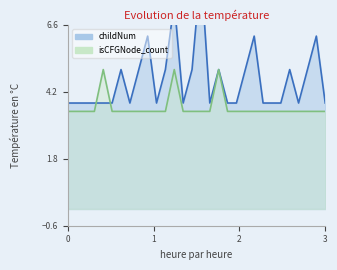

What is the value of the childNum point at the 2nd from the left?

3.8